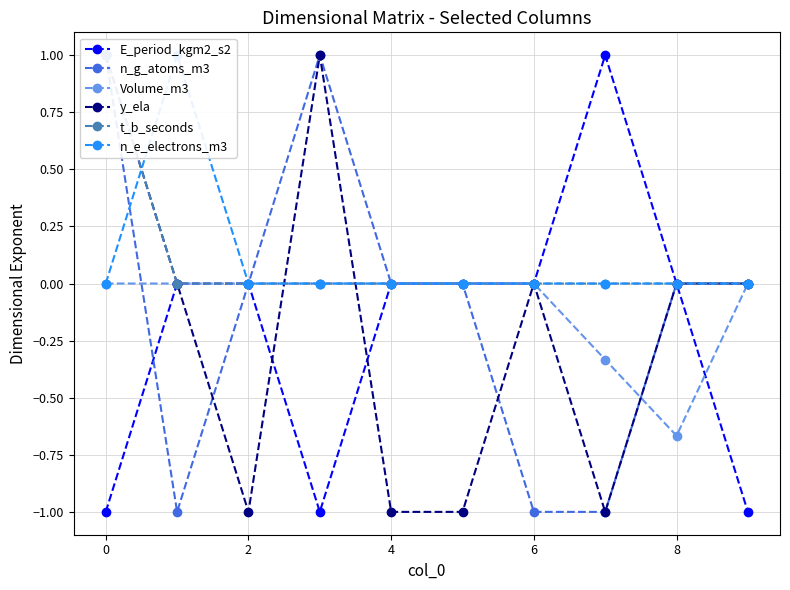

True or false: n_e_electrons_m3 has a value of 0.0 at 0.

True